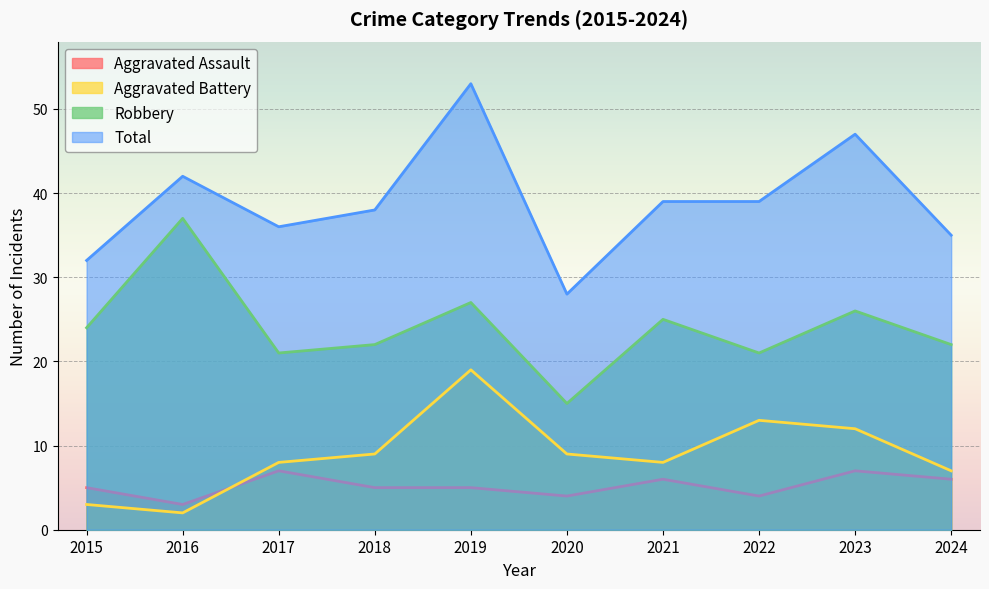

Is it true that Total equals 28 at 2020?

True